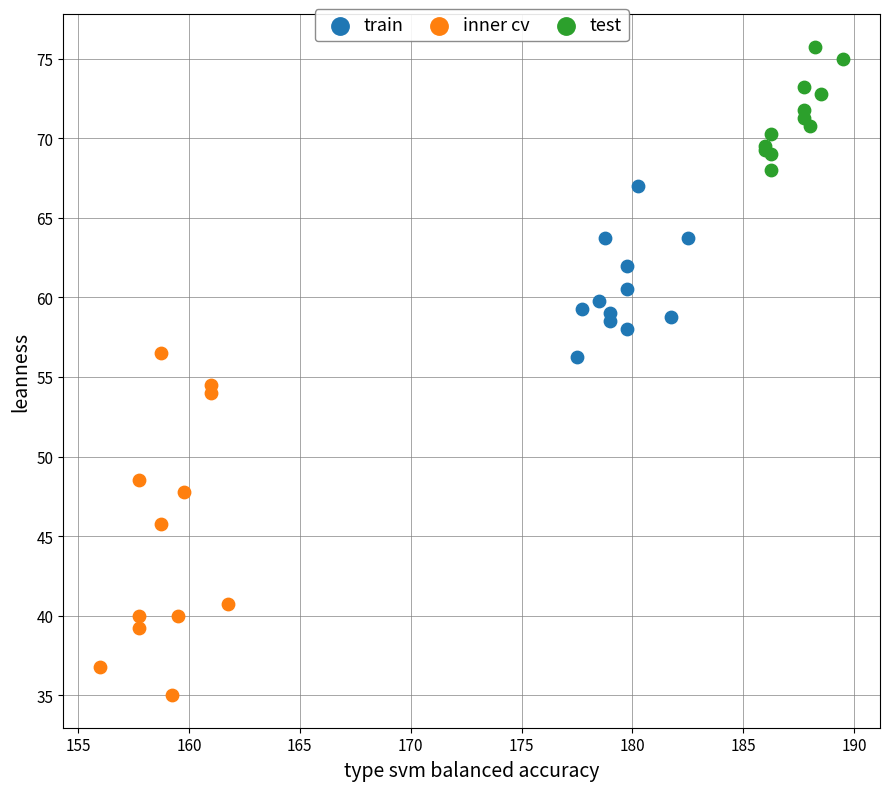

What are all the series names shown in the legend?

train, inner cv, test